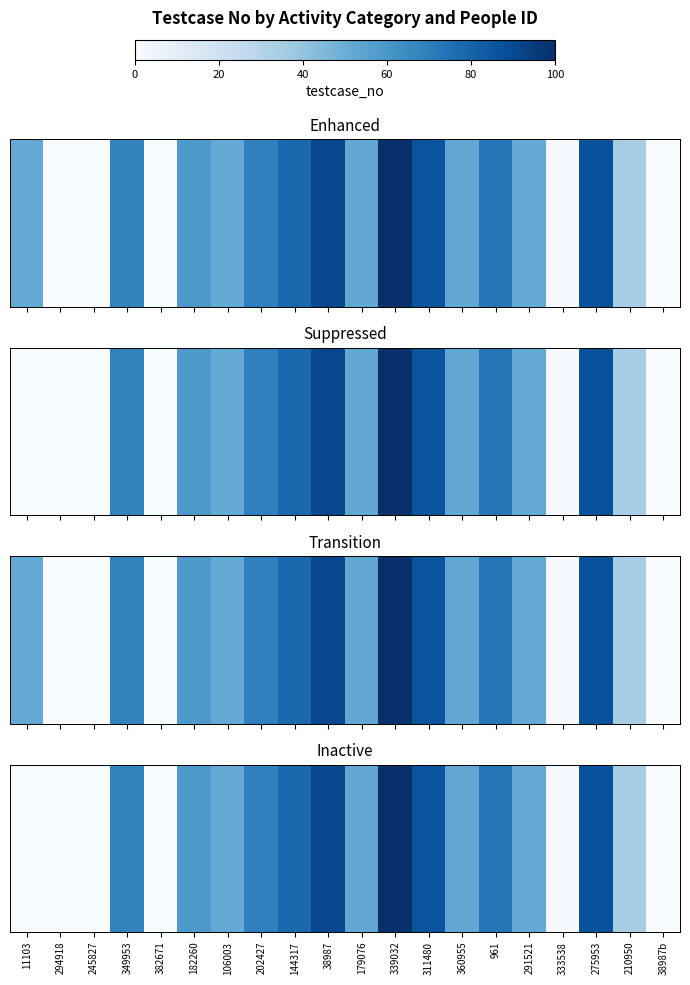

Where is the data nearest to the value 50?

106003